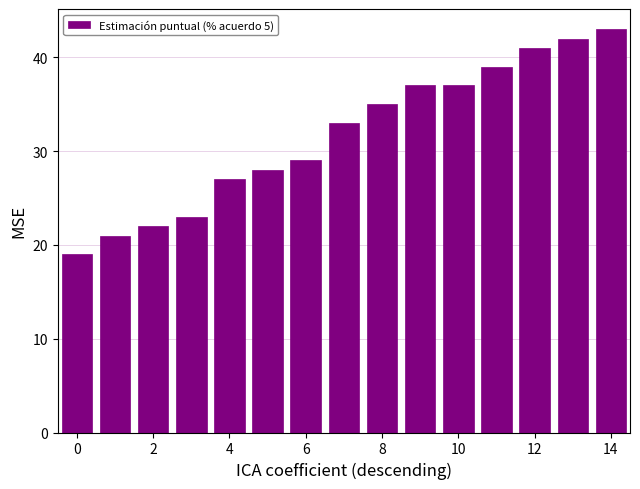

How many data points are less than 33?

7